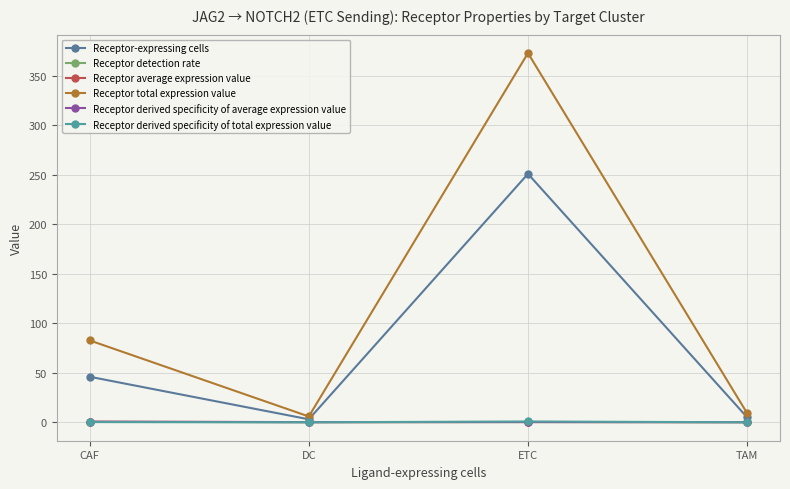

How many Receptor detection rate values are between 0 and 1?

4